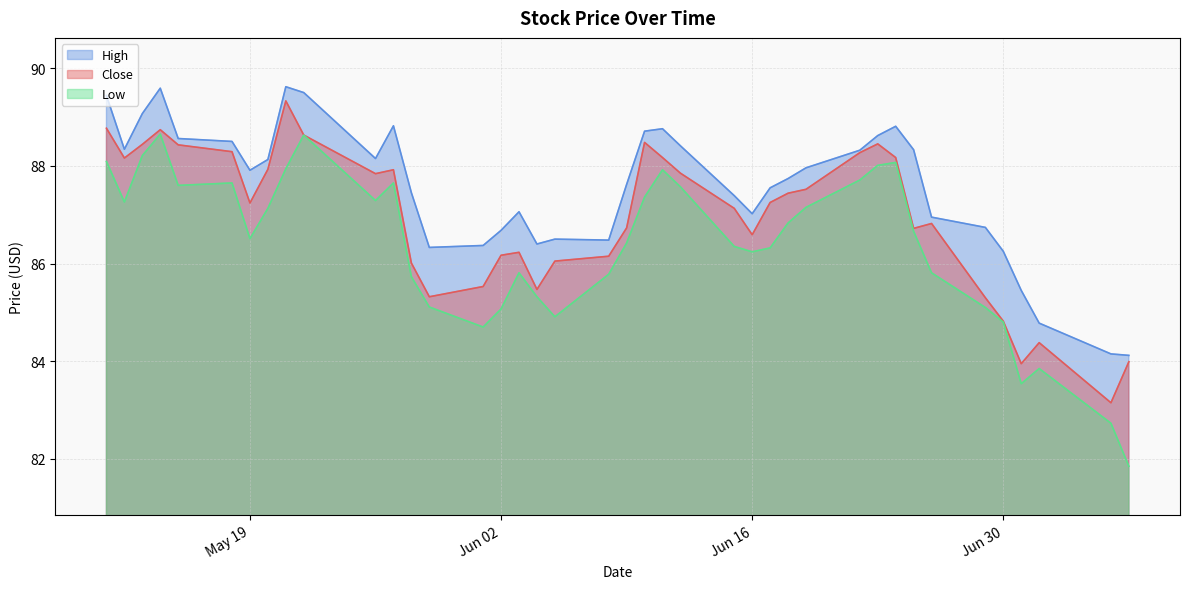

What is the highest value of the High series?

89.6